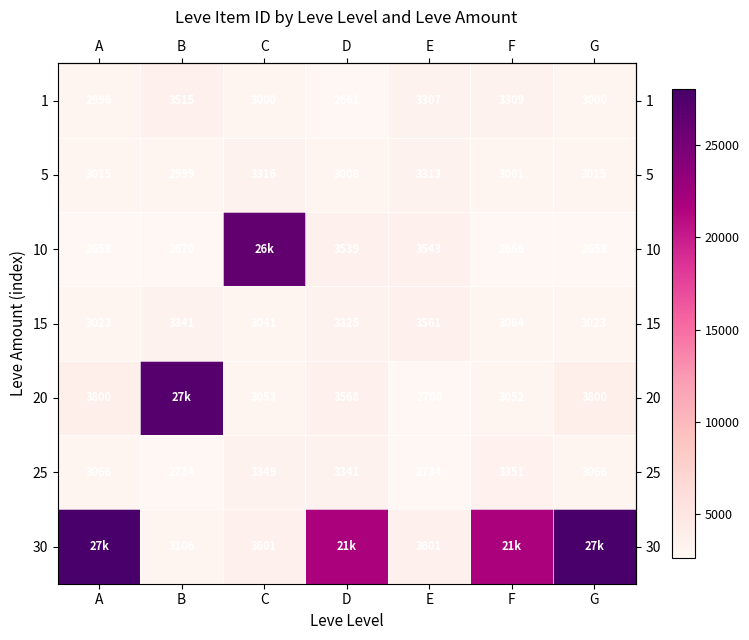

Reading right to left, what are all the values shown in this chart?

row_0: 3000	3309	3307	2661	3000	3515	2996
row_1: 3015	3001	3313	3008	3316	2999	3015
row_2: 2658	2666	3543	3539	26304	2670	2658
row_3: 3023	3064	3561	3325	3041	3341	3023
row_4: 3800	3052	2700	3568	3053	27174	3800
row_5: 3066	3351	2734	3341	3349	2734	3066
row_6: 27990	21725	3601	21725	3601	3106	27990